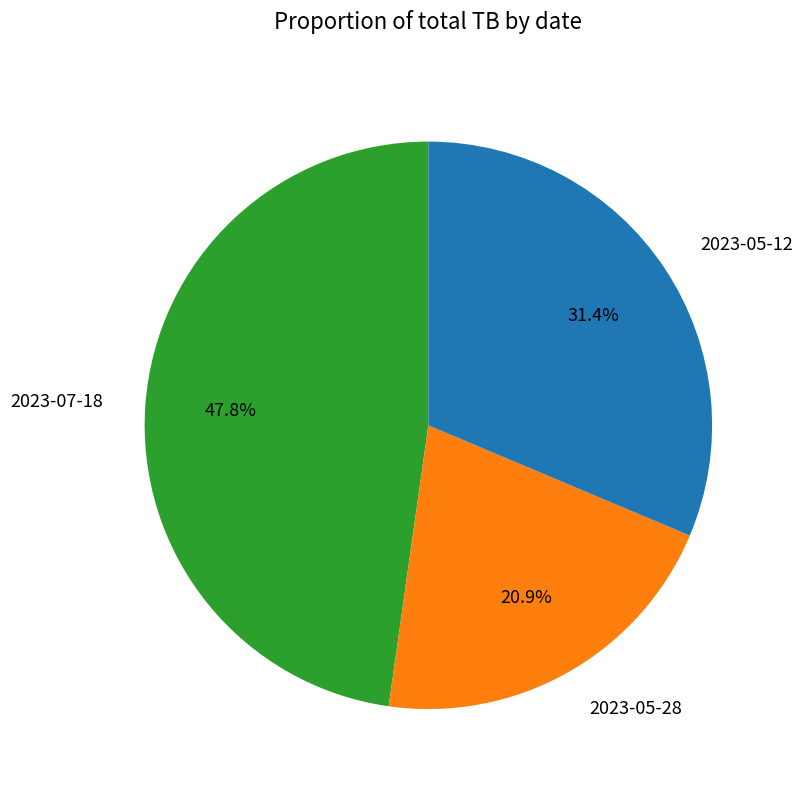

Count the number of slices in the pie.

3